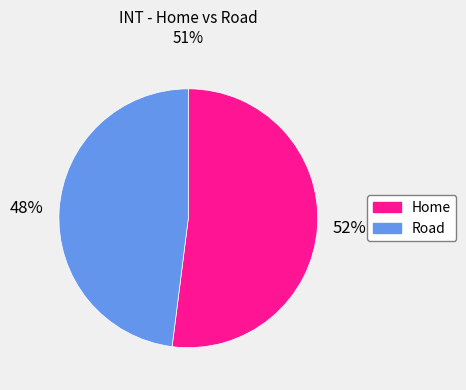

True or false: Road accounts for 35% of the total.

False